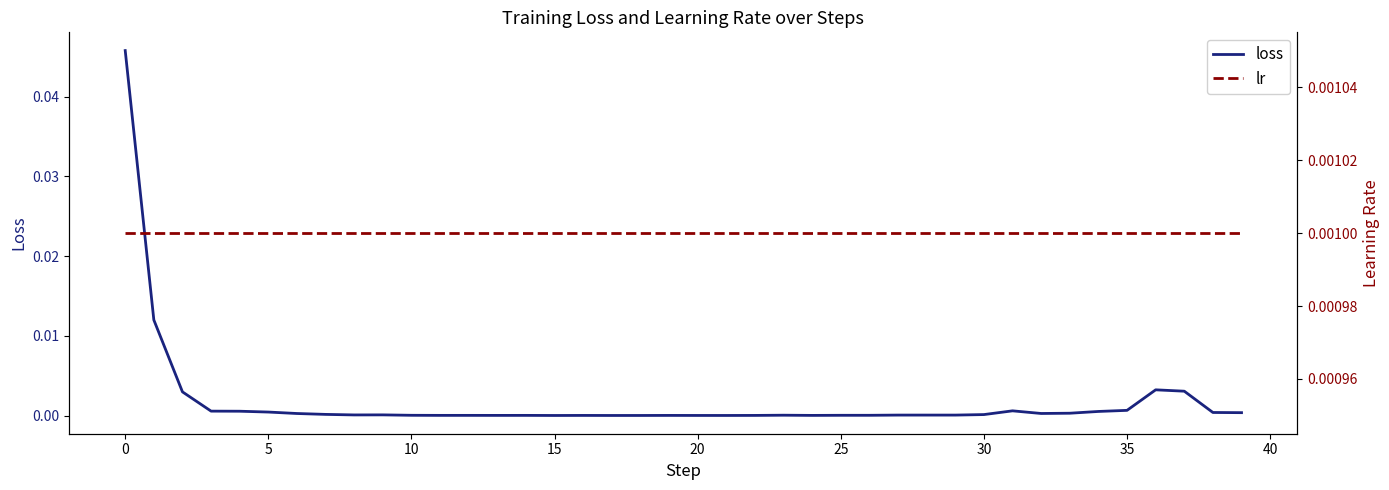

Is it true that loss equals 0.0 at 25?

True